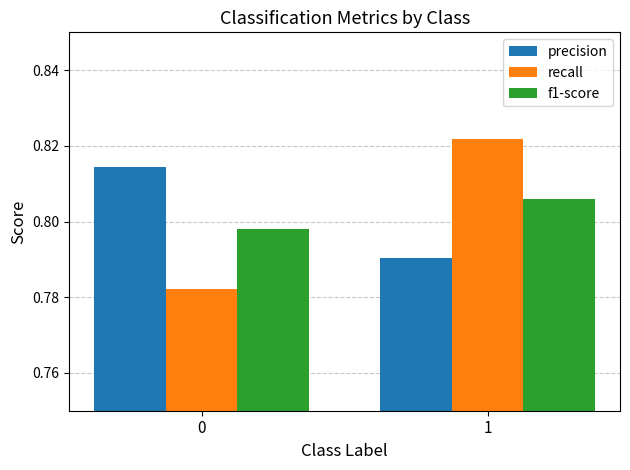

Between 0 and 1, which series saw the biggest shift?

recall